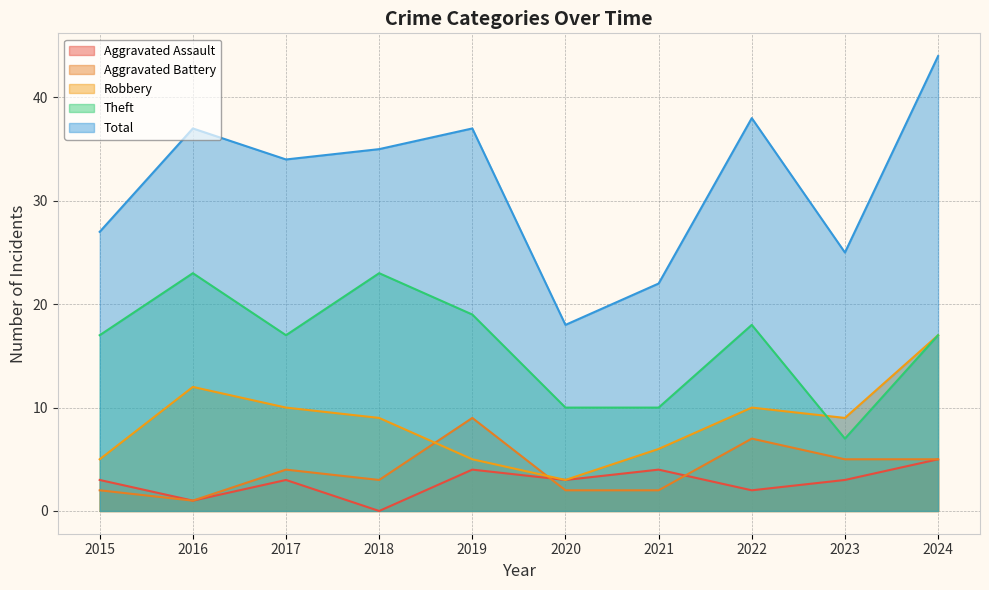

True or false: Aggravated Battery has more than 1 points higher than both neighbors.

True